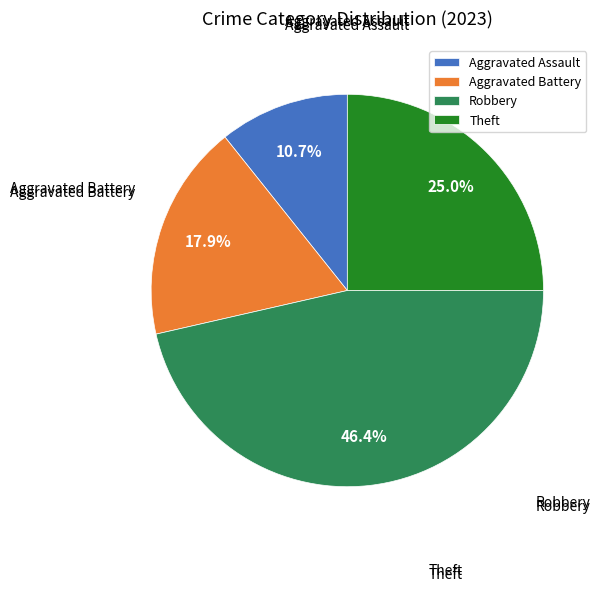

Is it true that Robbery is 46% of the pie?

True